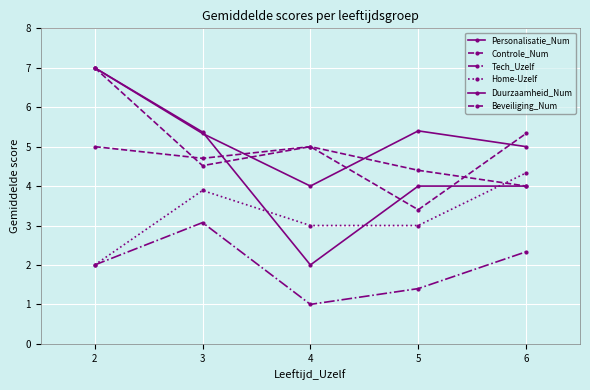

How many values in the Tech_Uzelf series are below 2?

2